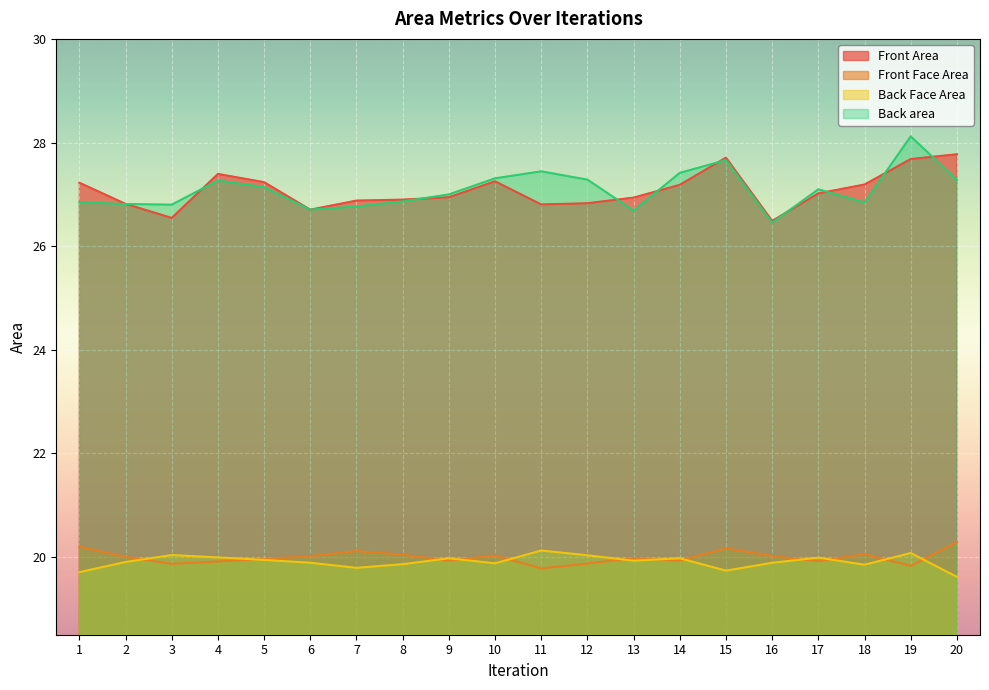

Reading left to right, what are all the values shown in this chart?

Front Area: 27.2	26.8	26.5	27.4	27.2	26.7	26.9	26.9	26.9	27.3	26.8	26.8	26.9	27.2	27.7	26.5	27.0	27.2	27.7	27.8
Front Face Area: 20.2	20.0	19.9	19.9	20.0	20.0	20.1	20.0	19.9	20.0	19.8	19.9	20.0	19.9	20.2	20.0	19.9	20.1	19.8	20.3
Back Face Area: 19.7	19.9	20.0	20.0	19.9	19.9	19.8	19.9	20.0	19.9	20.1	20.0	19.9	20.0	19.7	19.9	20.0	19.9	20.1	19.6
Back area: 26.8	26.8	26.8	27.3	27.1	26.7	26.8	26.9	27.0	27.3	27.4	27.3	26.7	27.4	27.7	26.5	27.1	26.8	28.1	27.3